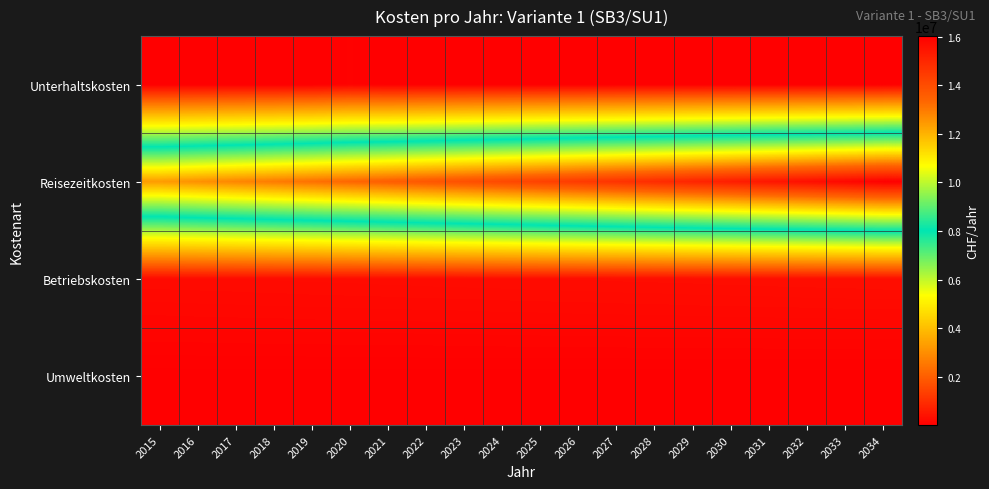

Which has a higher value, 2030 or 2033?

2030